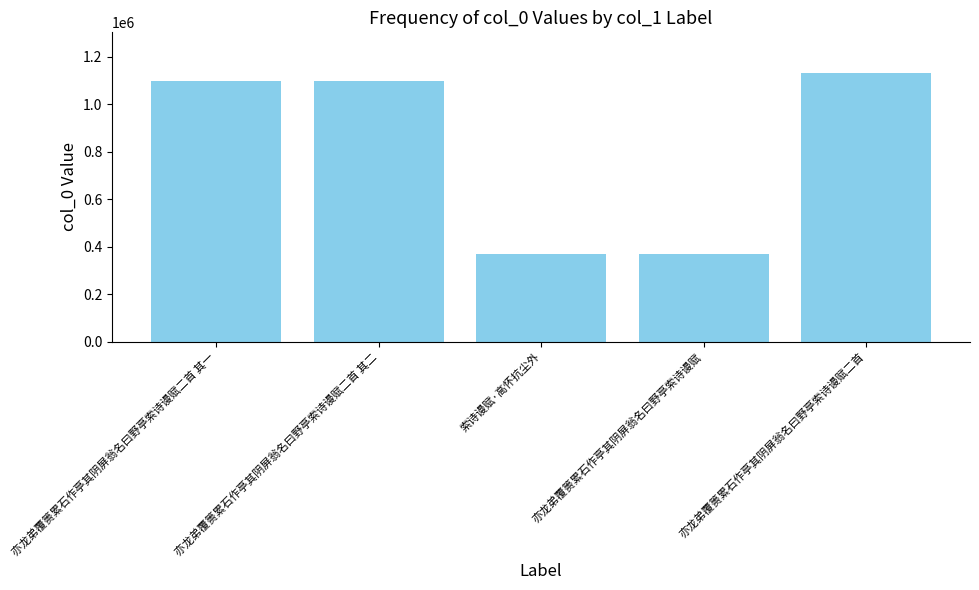

Is it true that the value at 亦龙弟覆篑累石作亭其阴屏翁名曰野亭索诗谩赋 is 530013?

False